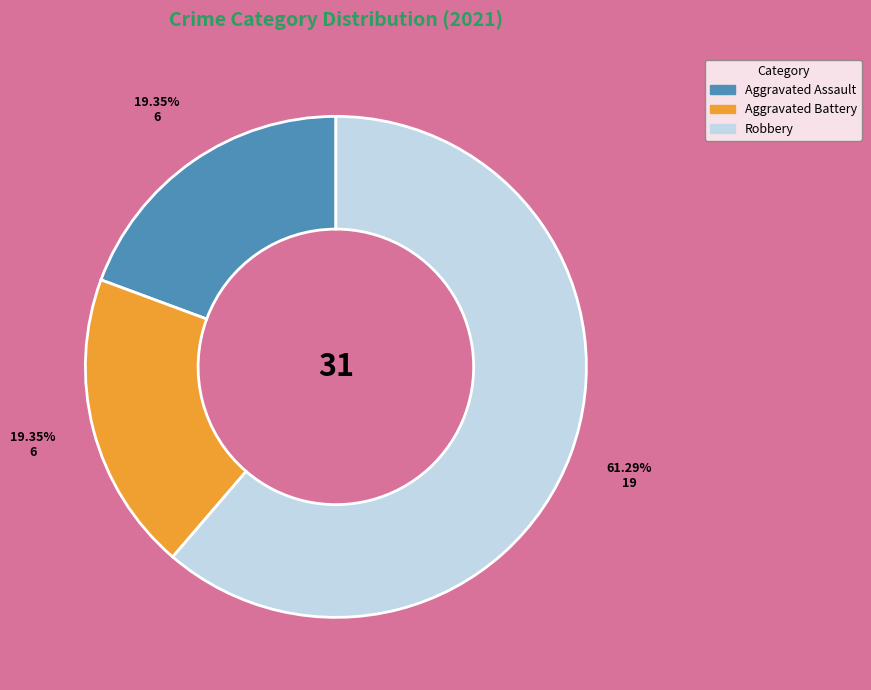

Does any single category account for the majority?

Yes